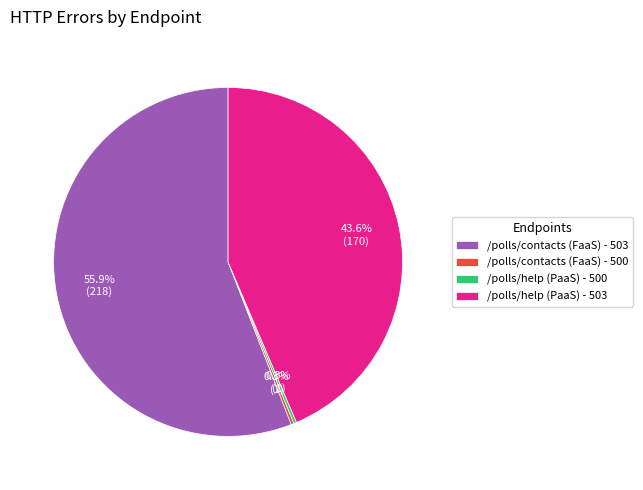

To the nearest percent, what is the difference between the largest and smallest slice percentages?

56%